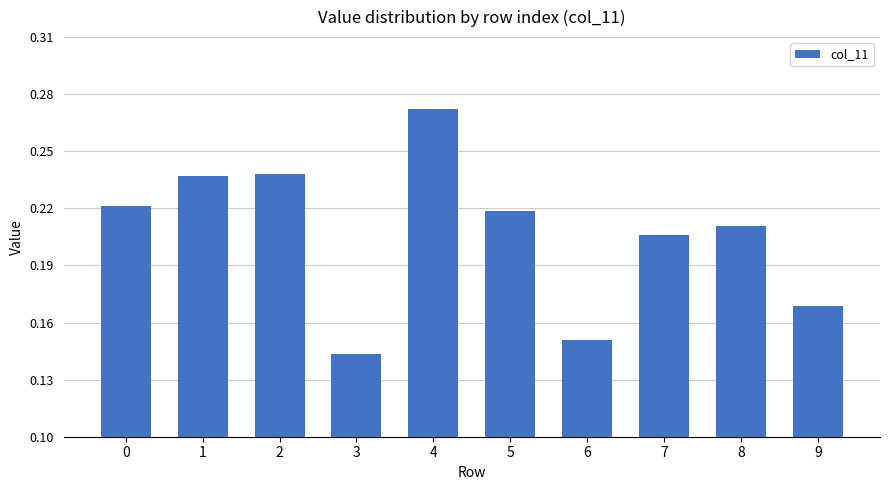

Between 2 and 4, which is larger?

4